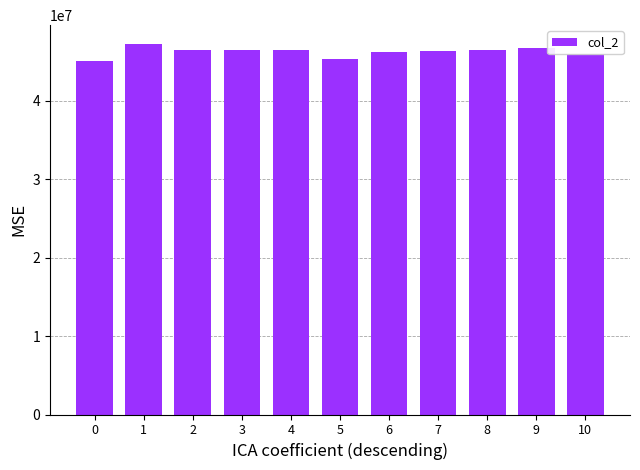

Count the number of data series in this chart.

1